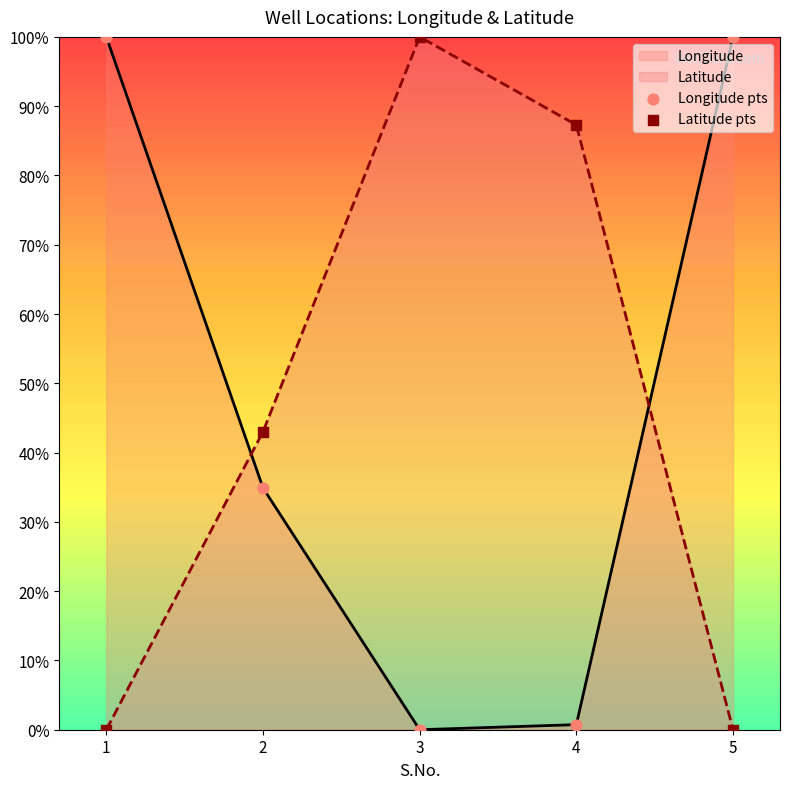

Which series has the largest total across all categories?

Longitude